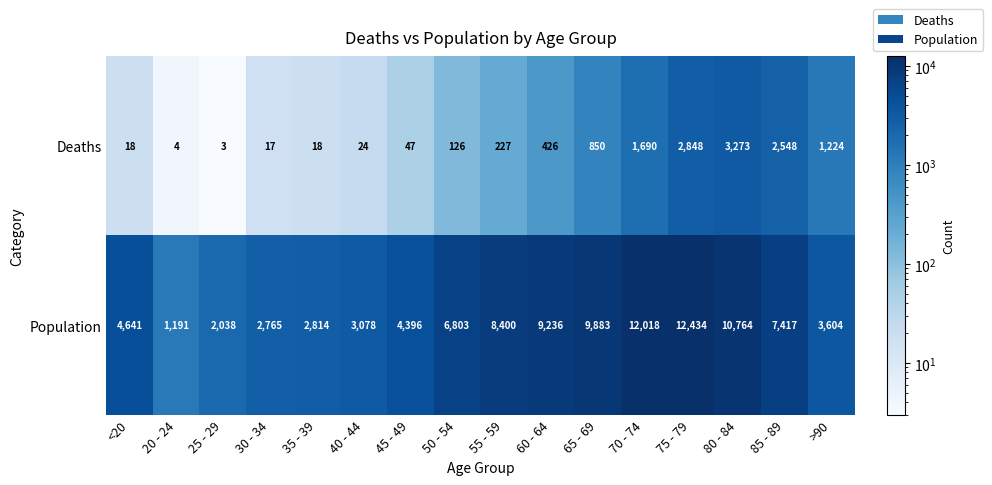

True or false: Population has a value of 4353 at 30 - 34.

False